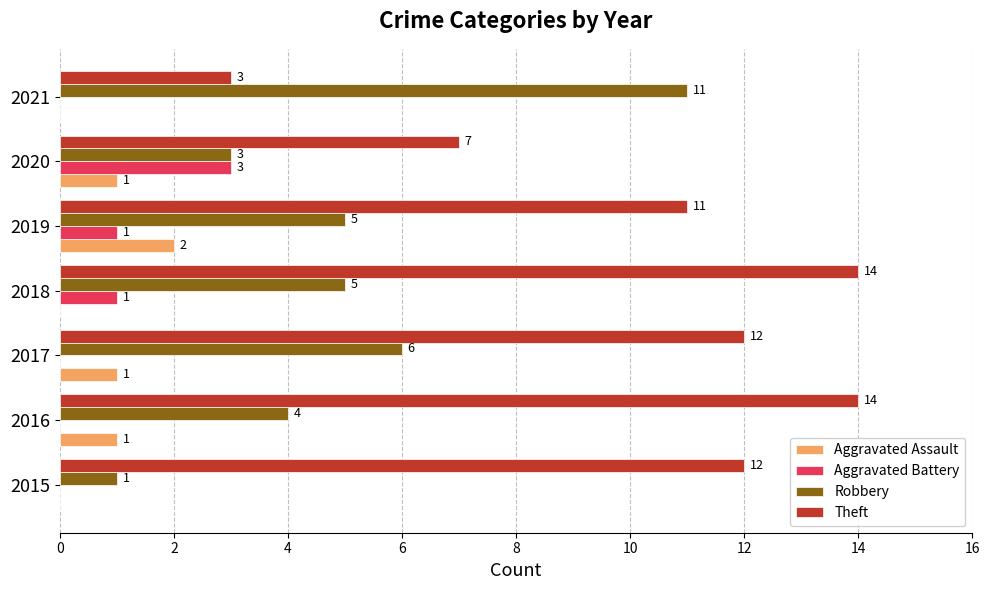

The value of Aggravated Assault at 2019 is 1. True or false?

False